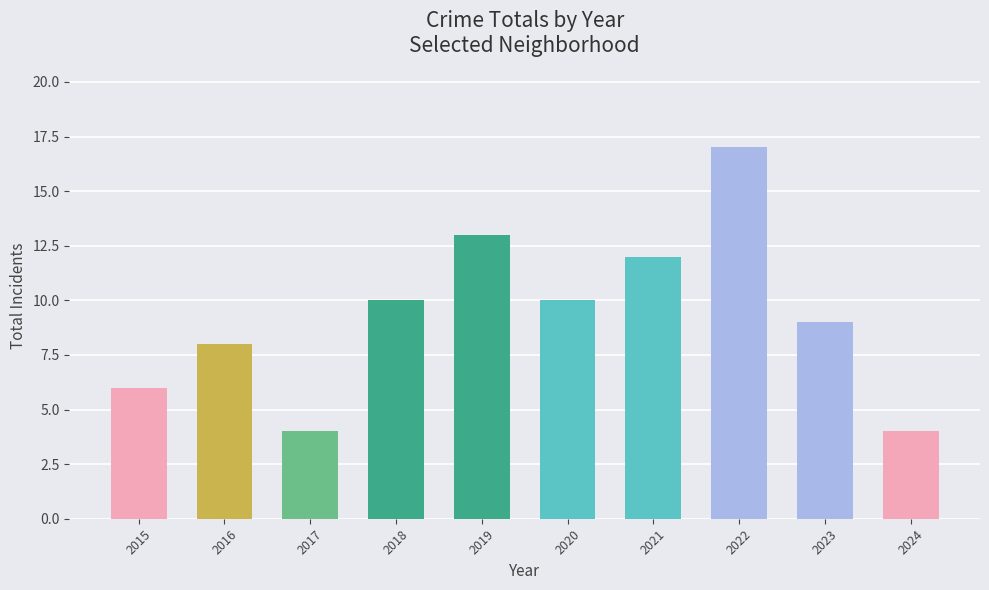

What is the sum of the values at 2017 and 2023?

13